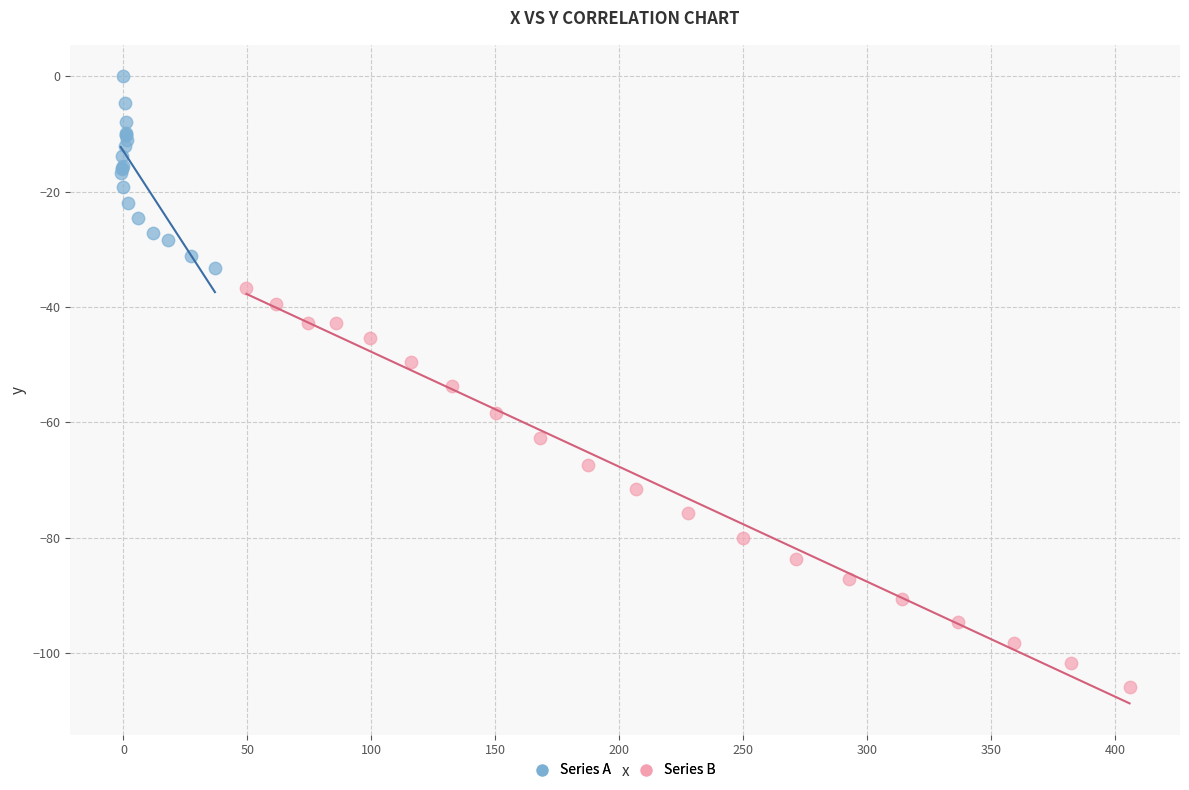

Which series reaches the maximum Y coordinate?

Series A